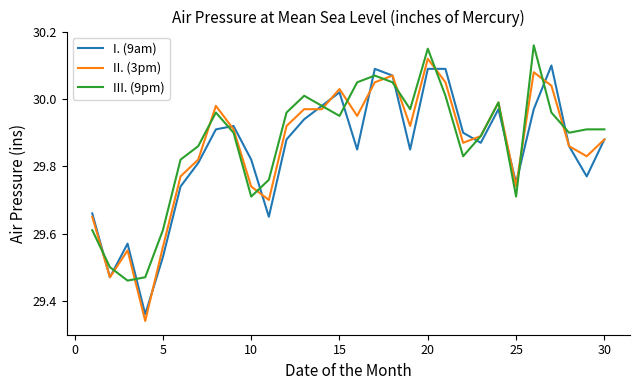

Which series ends up on top after the final intersection of I. (9am) and III. (9pm)?

III. (9pm)